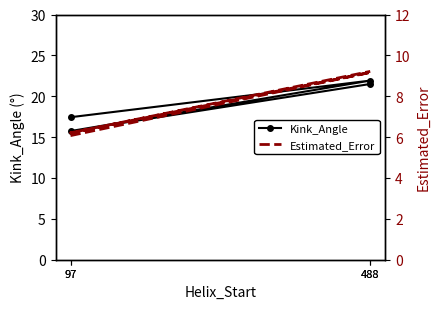

In Estimated_Error, how many points are higher than both neighbors (excluding endpoints)?

1